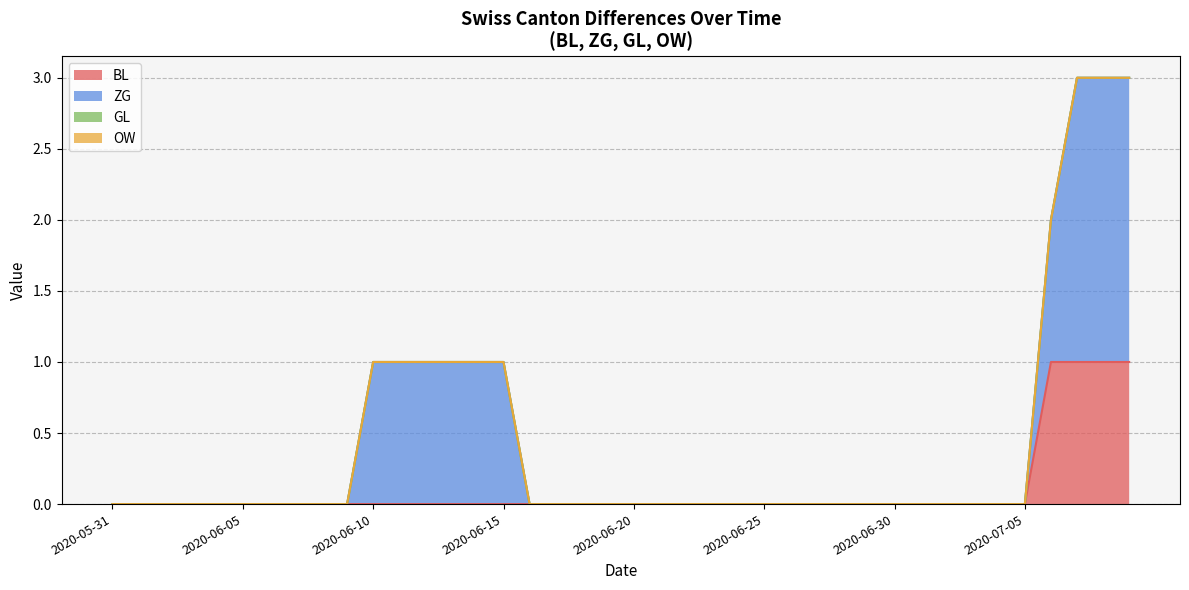

True or false: BL and ZG cross at least once.

False